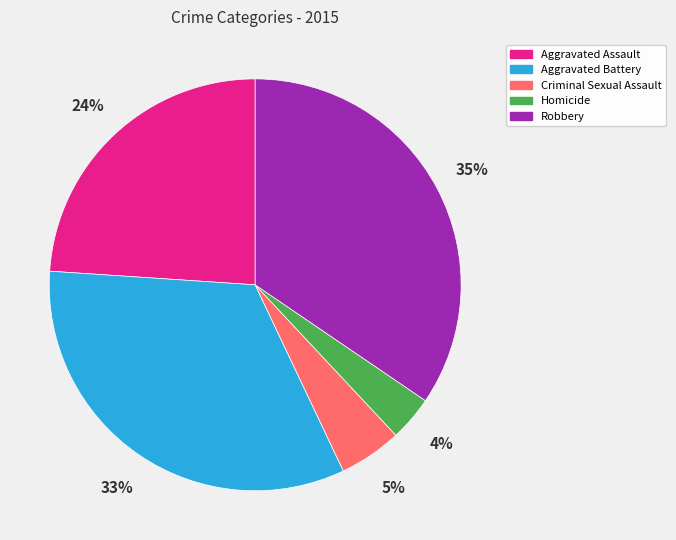

To the nearest percent, what is the difference between the Aggravated Assault and Homicide slice percentages?

20%